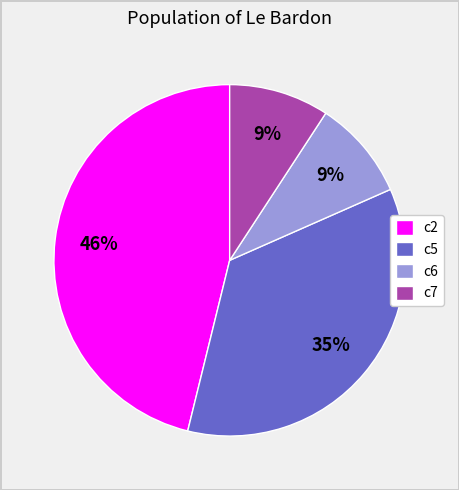

Which has a higher value, c6 or c2?

c2